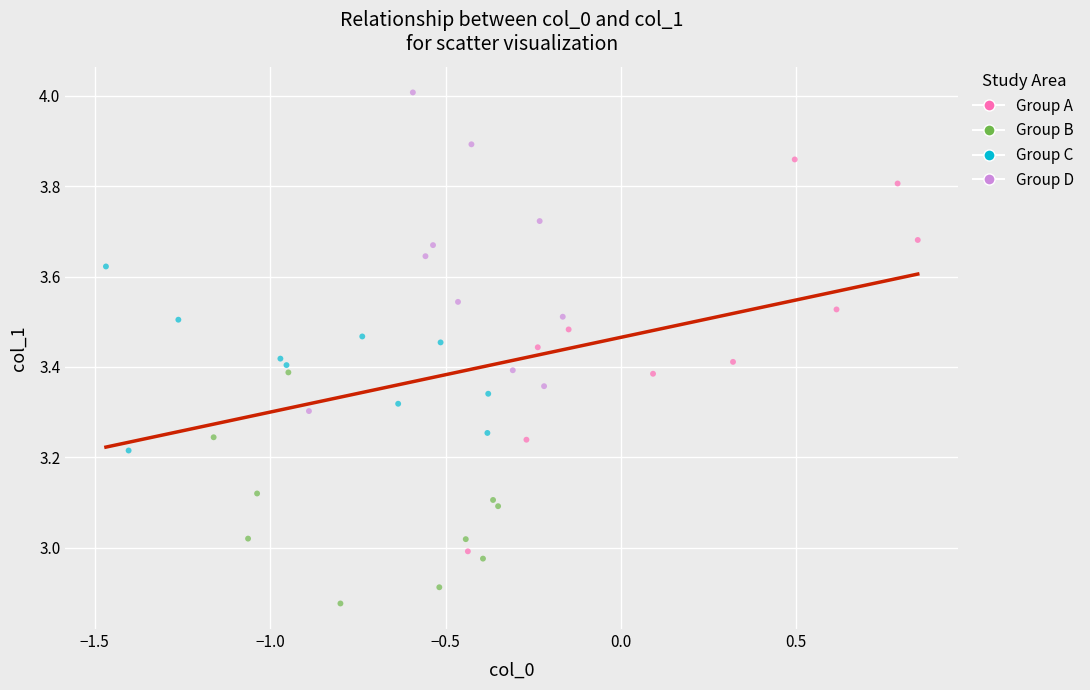

Which series has the largest Y range (max minus min)?

Group A